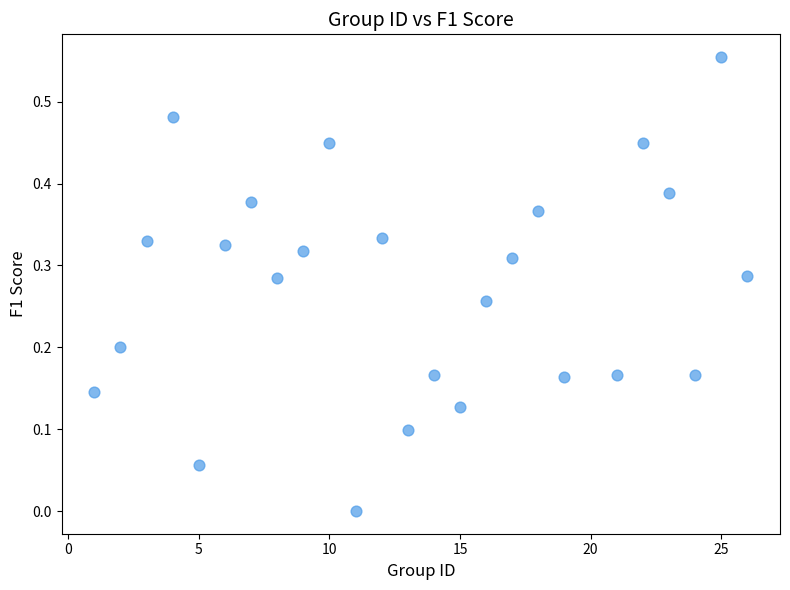

What is the range of X values (max minus min)?

25.0